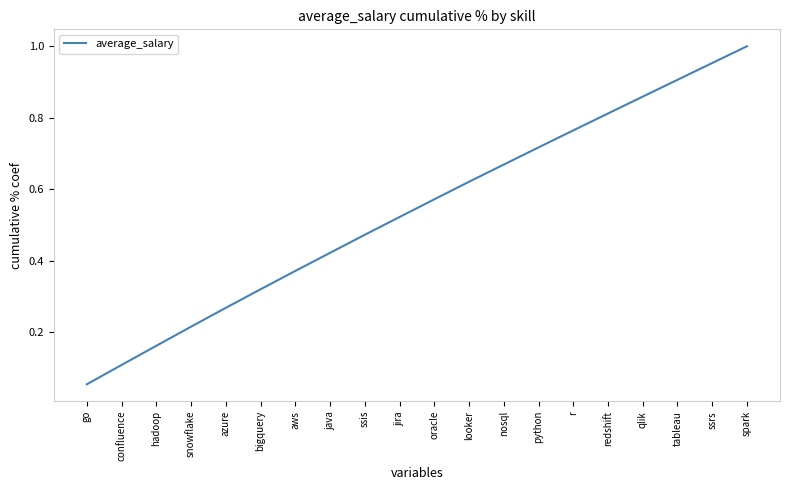

What is the change in value from looker to tableau?

+0.3